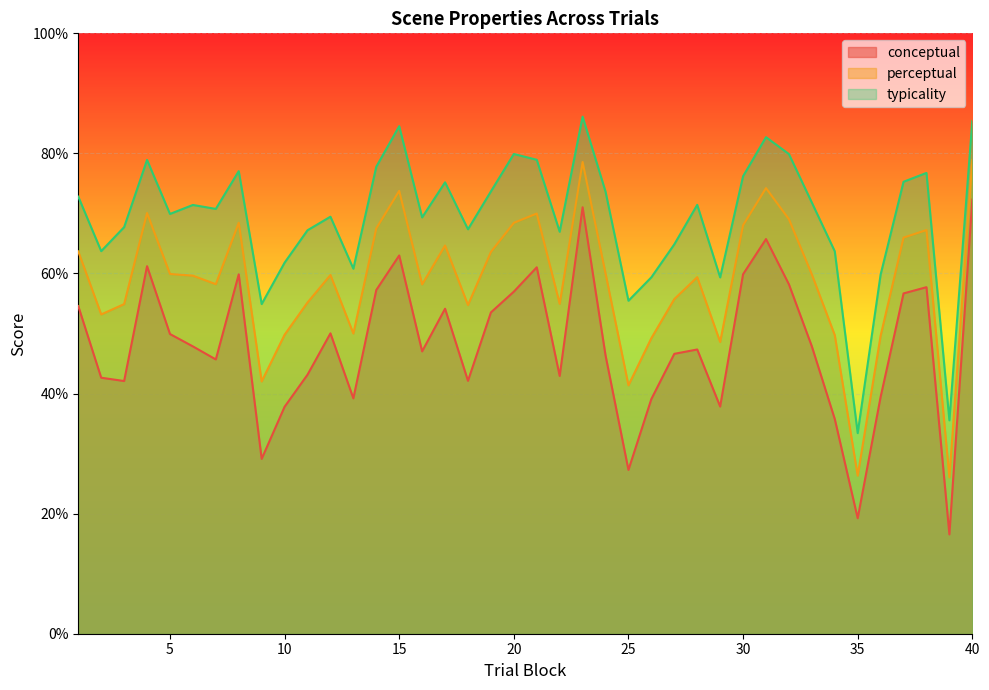

True or false: conceptual and perceptual cross at least once.

False